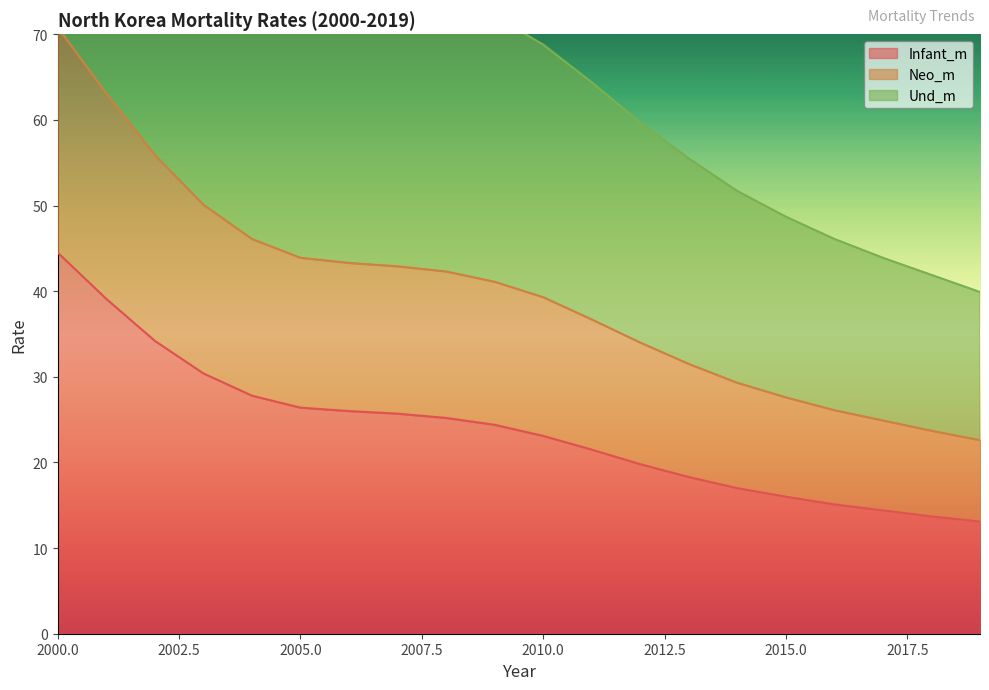

At which label does Und_m first exceed 72?

2000